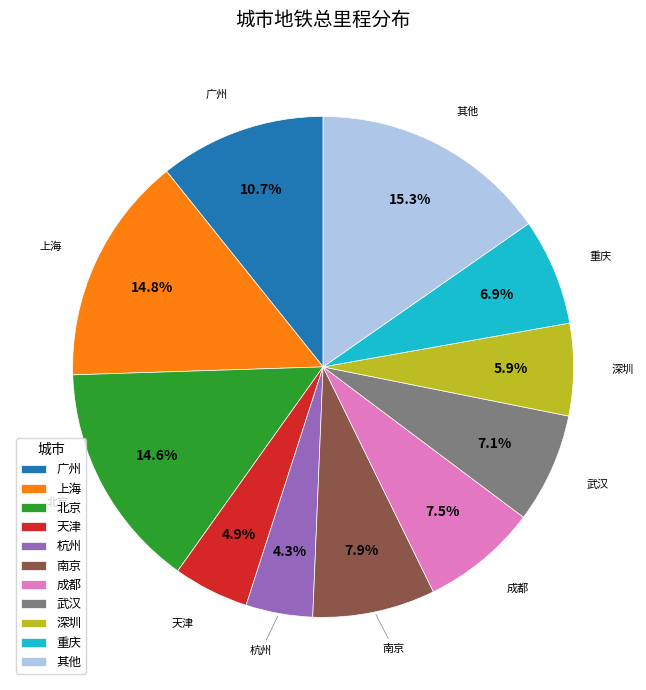

Between 天津 and 南京, which is larger?

南京